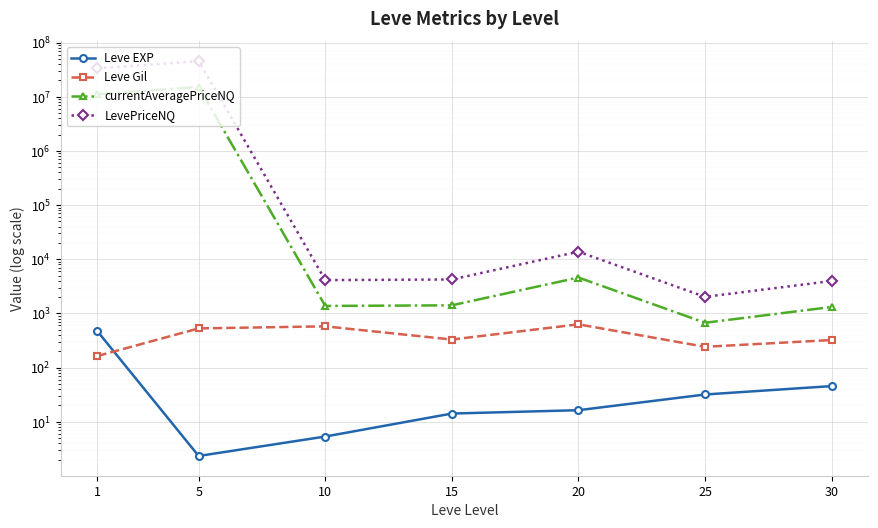

True or false: Leve Gil and Leve EXP cross at least once.

True